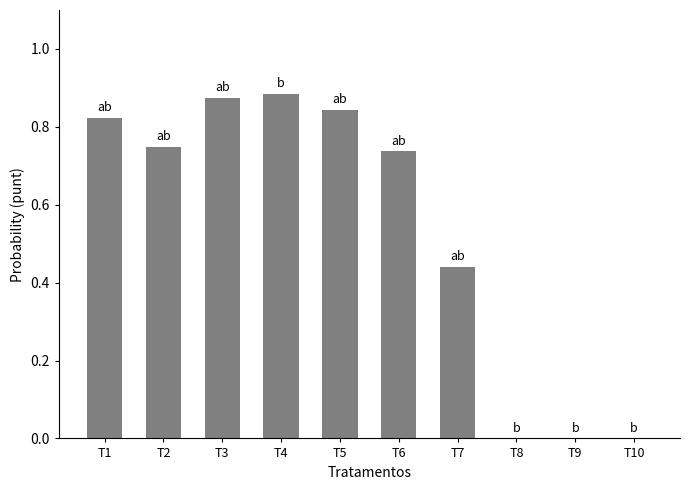

What is the change in value from T2 to T7?

-0.3